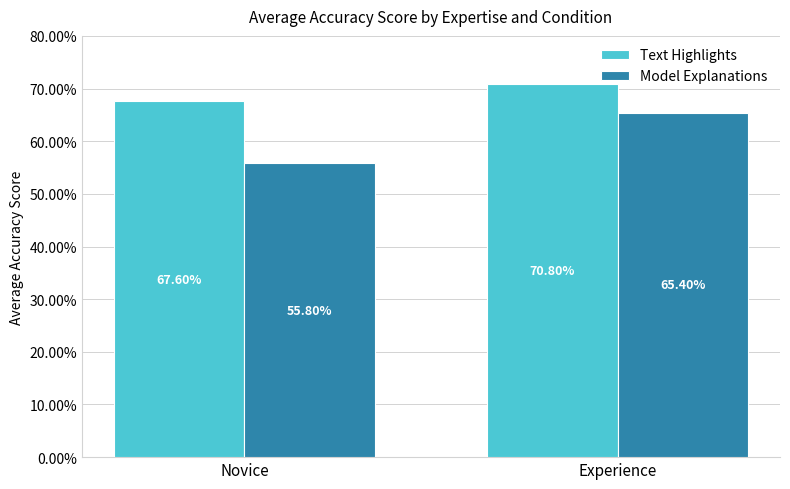

What are all the series names shown in the legend?

Text Highlights, Model Explanations